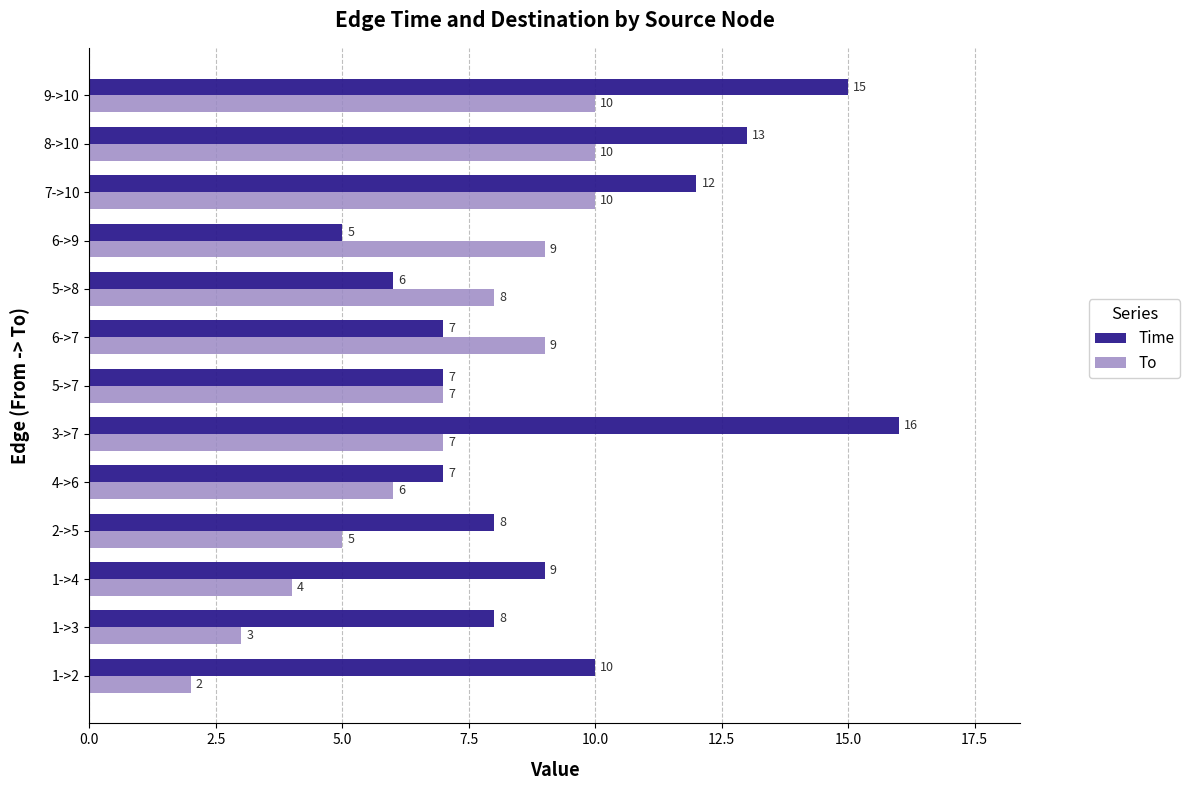

What is the approximate value of Time at 5->7, to the nearest 10?

10